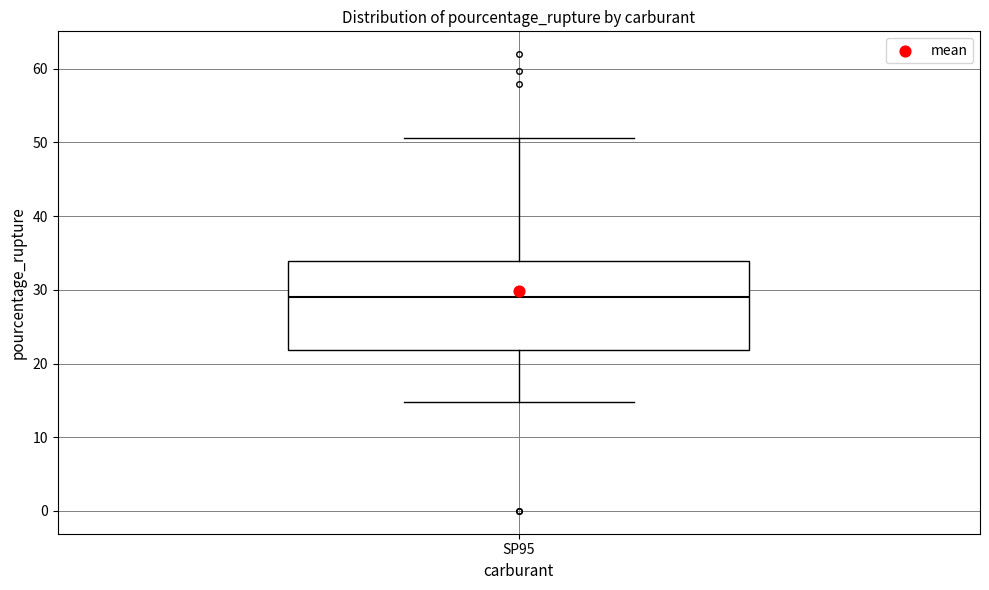

Transcribe this box plot: give where the median line is, the range the box spans, and where the two whiskers end, as read against the y-axis. The values are not printed on the chart, so give them approximately, as read against the axis.

median 29, box 22 to 34, whiskers 15 to 51